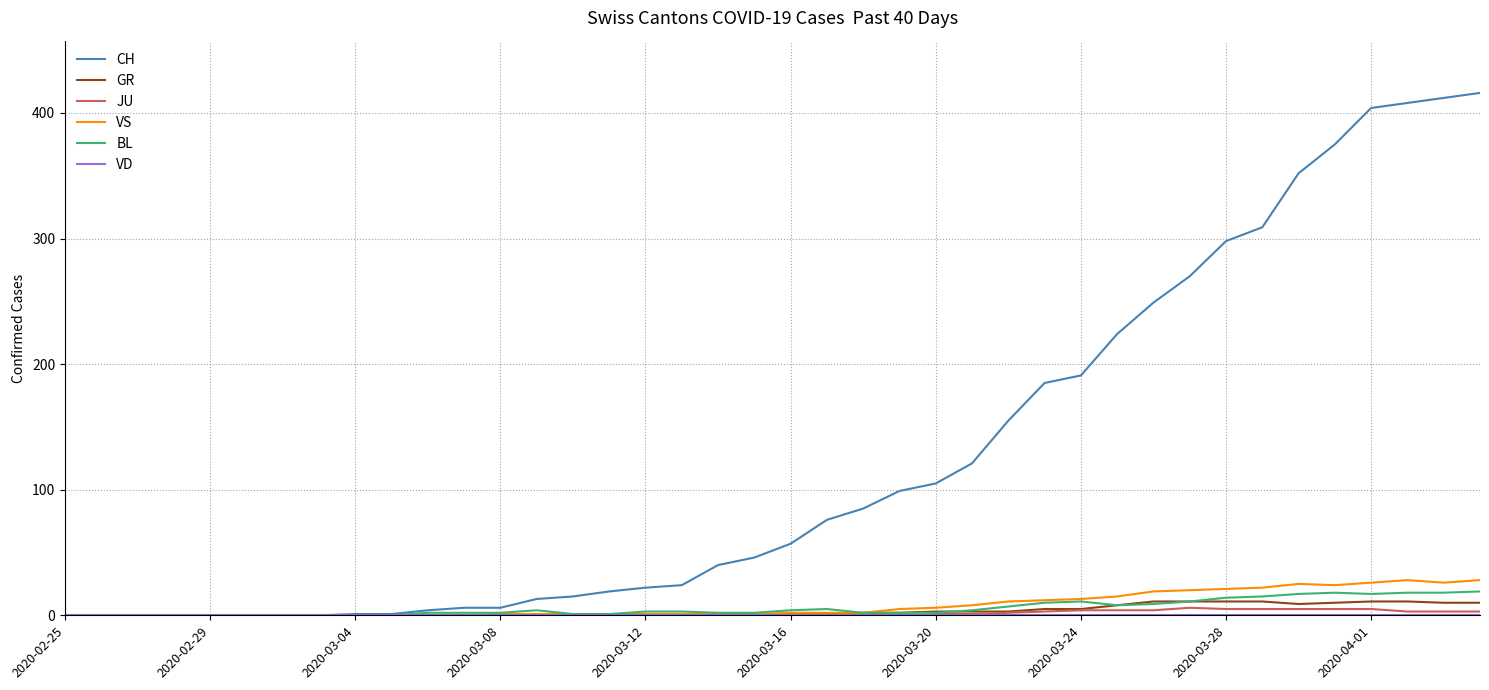

Which series has the largest total across all categories?

CH